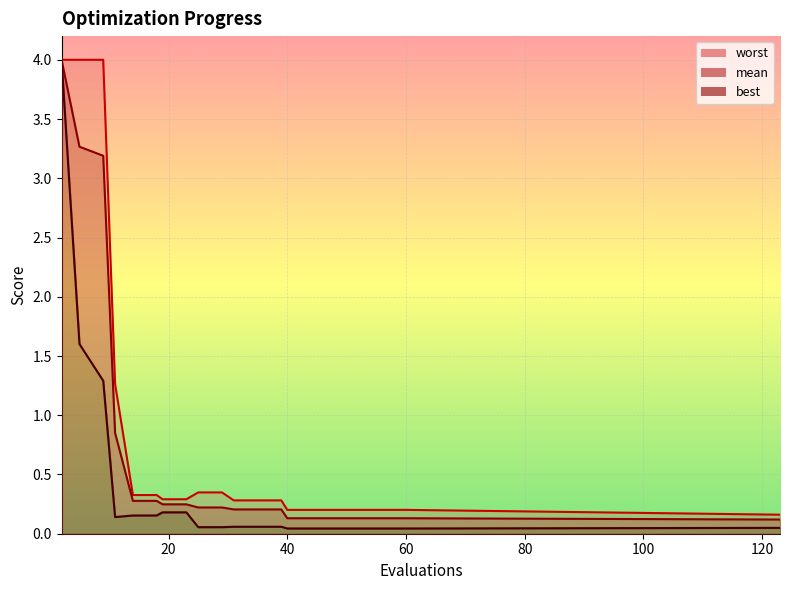

What is the difference between the highest and lowest values at 19?

0.1